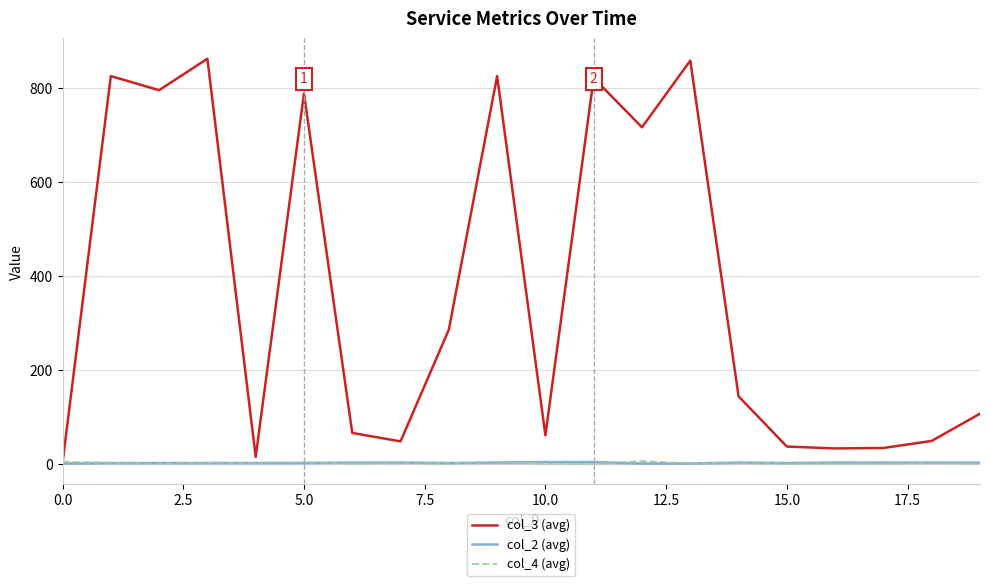

Which series has the largest total across all categories?

col_3 (avg)